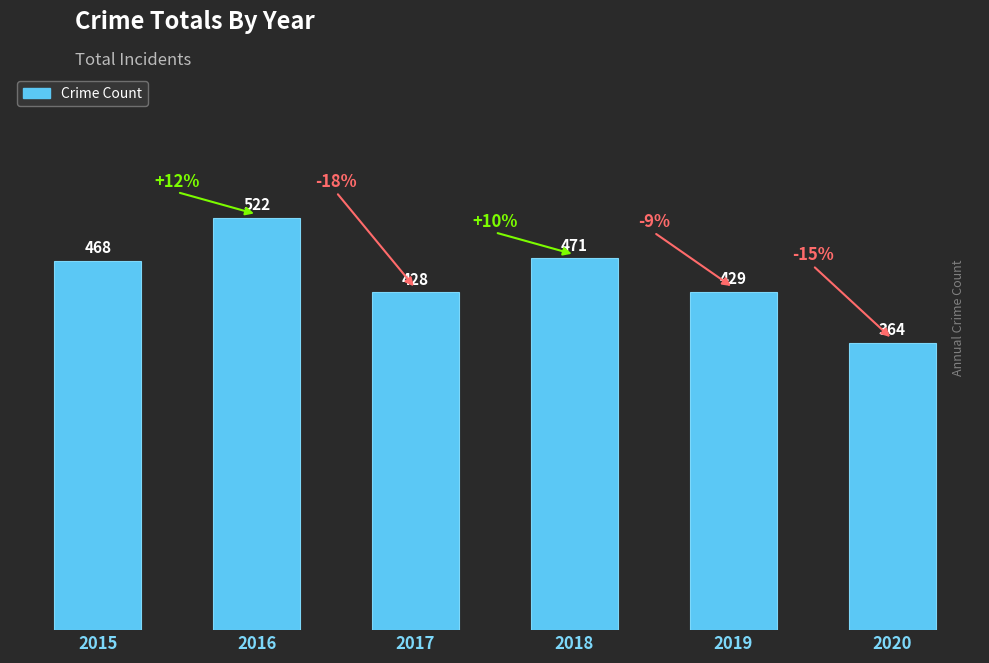

At which category does the chart reach its peak across all series?

2016